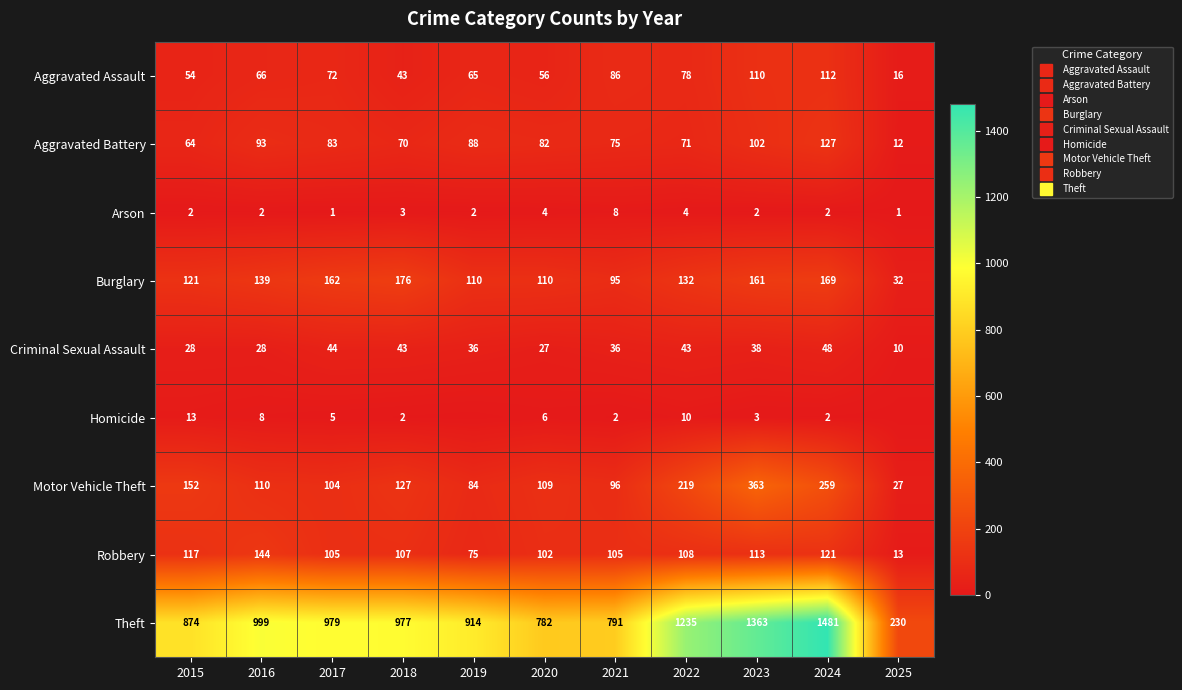

What is the lowest value of the Aggravated Assault series?

16